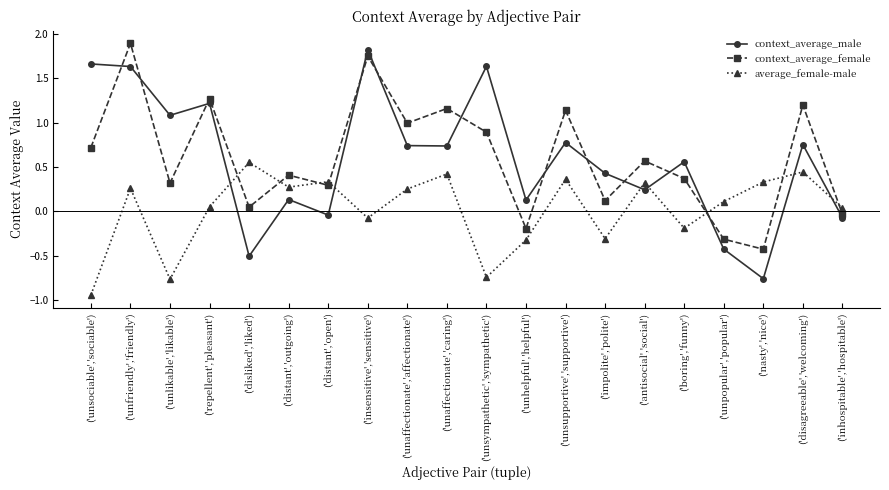

Which series changed the most between ('disliked','liked') and ('unsympathetic','sympathetic')?

context_average_male